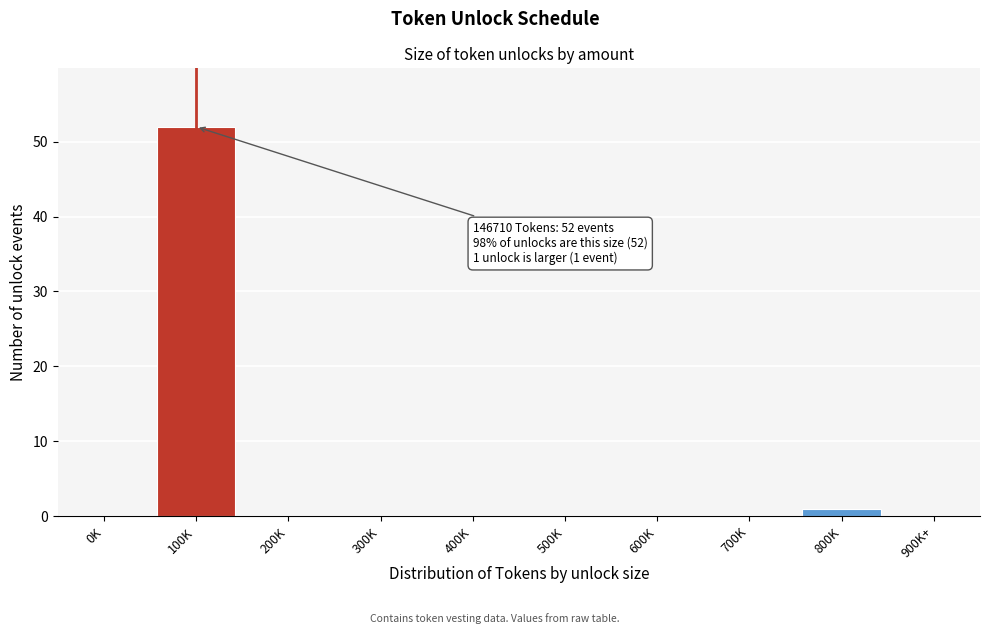

Reading left to right, what are all the values shown in this chart?

0K=0	100K=52	200K=0	300K=0	400K=0	500K=0	600K=0	700K=0	800K=1	900K+=0